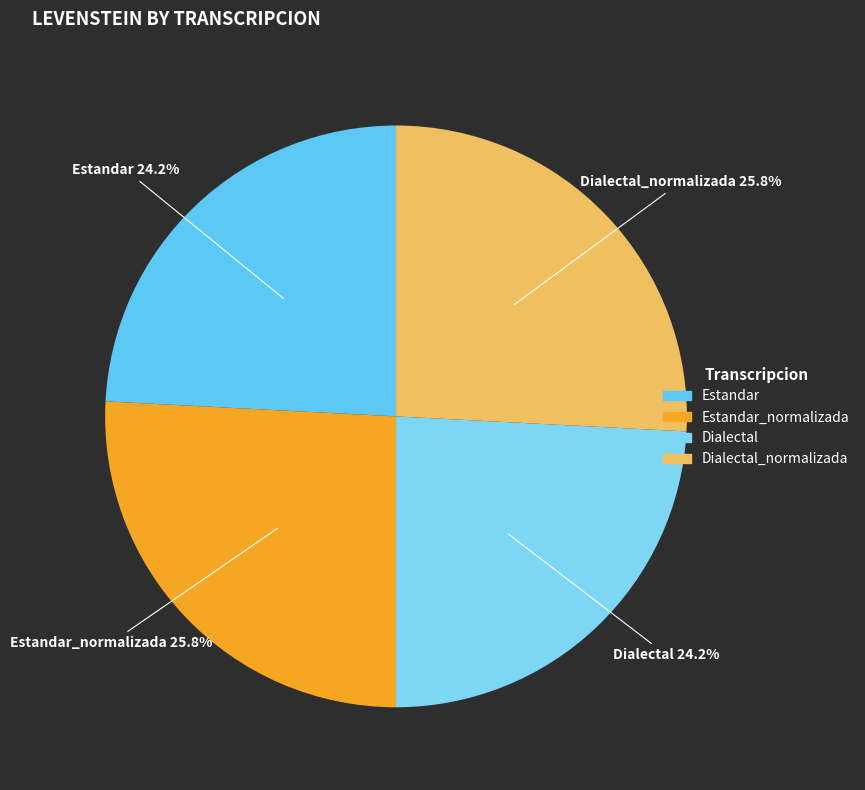

Between Dialectal_normalizada and Dialectal, which is larger?

Dialectal_normalizada